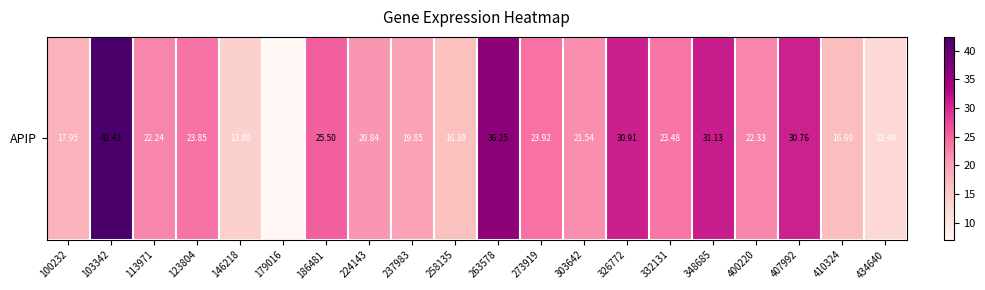

Reading left to right, transcribe all the data shown in this chart.

17.9	42.4	22.2	23.9	13.8	7.0	25.5	20.8	19.9	16.3	36.2	23.9	21.5	30.9	23.5	31.1	22.3	30.8	16.7	12.5